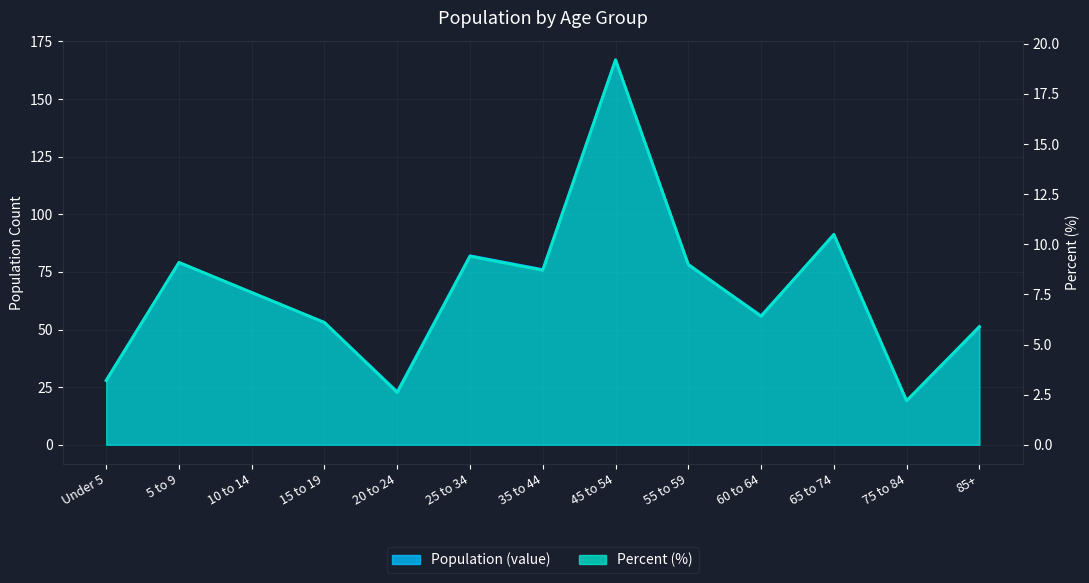

True or false: Population (value) and Percent (%) cross at least once.

False